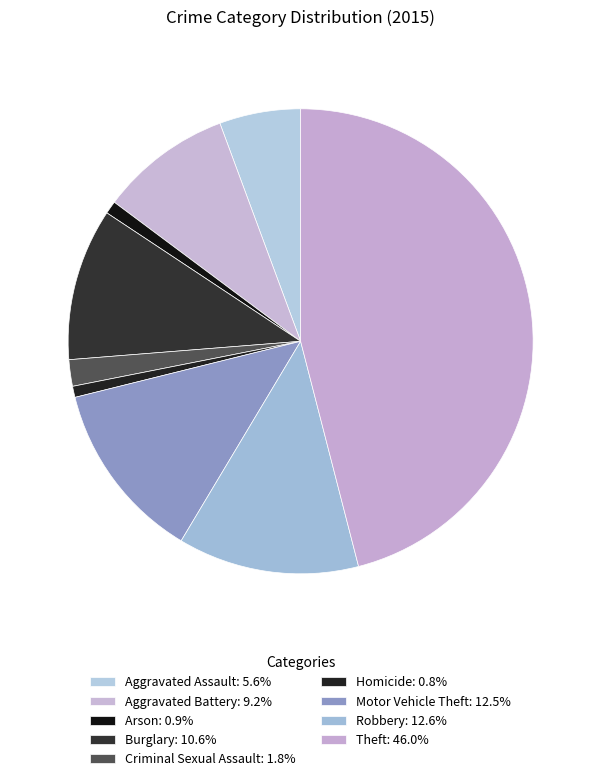

Does Theft account for over 50% of the chart?

No